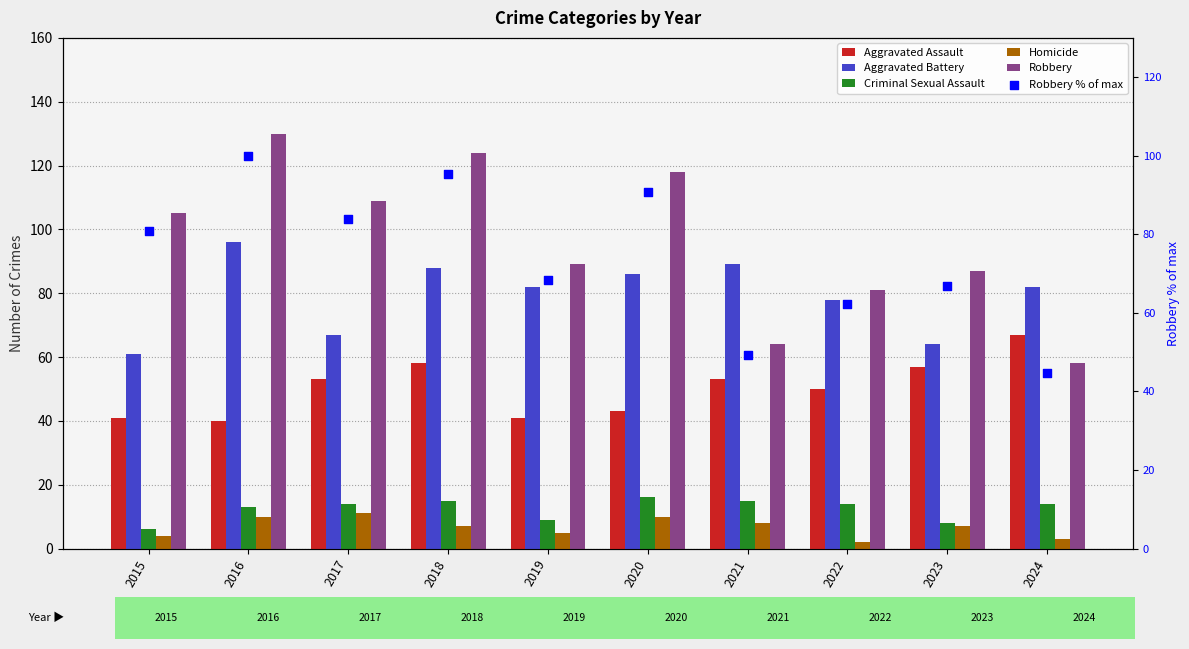

Is the value of Robbery at 2017 greater than the value of Homicide at 2018?

Yes